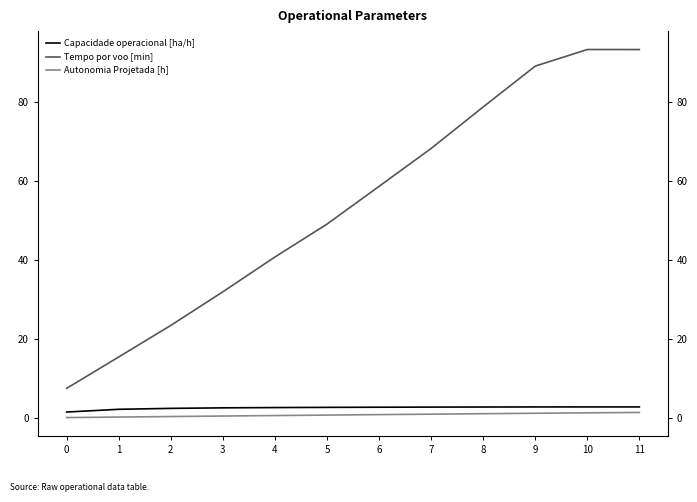

What is the greatest value displayed?

93.3